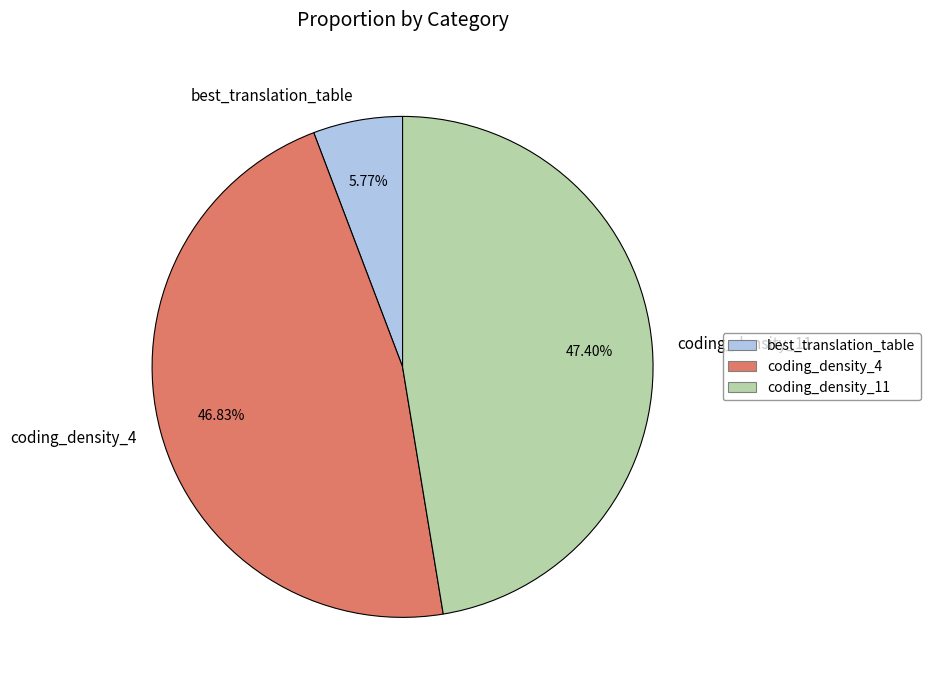

To the nearest percent, what is the difference between the best_translation_table and coding_density_11 slice percentages?

42%